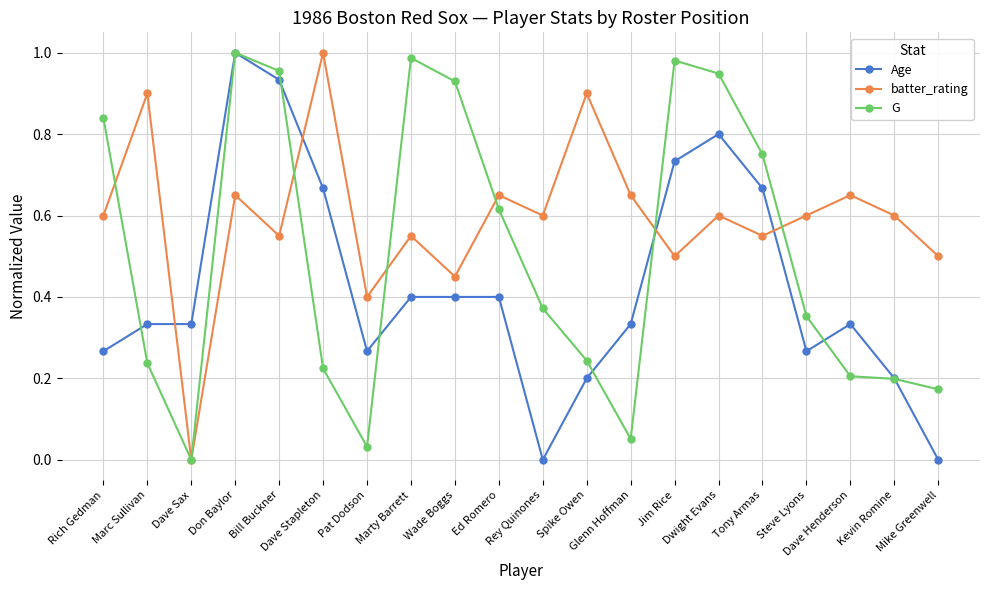

True or false: G has more than 0 interior local peaks.

True